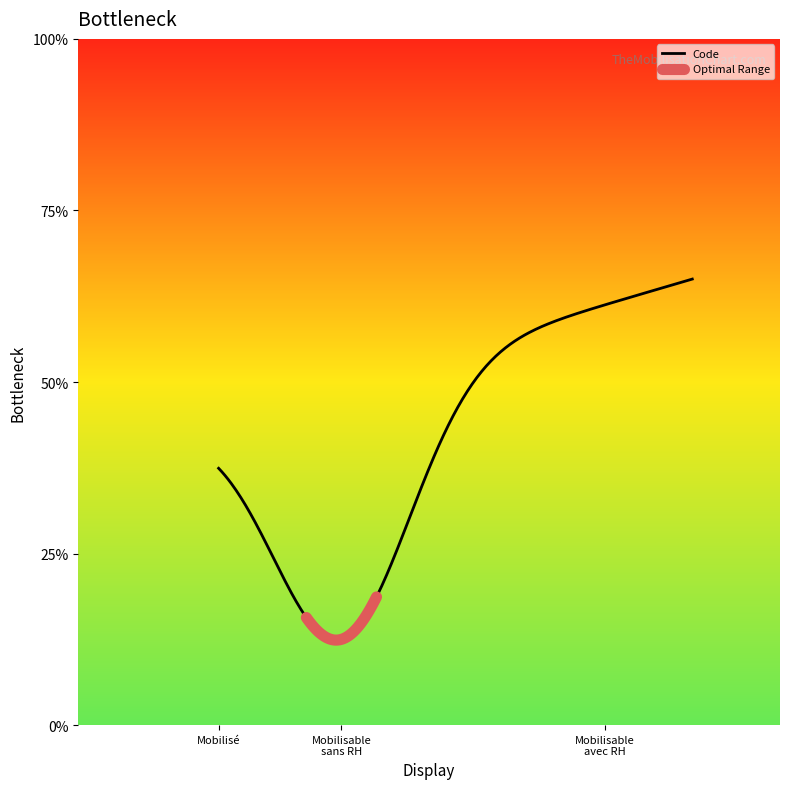

What position from the left is Mobilisable avec ressources humaines?

3